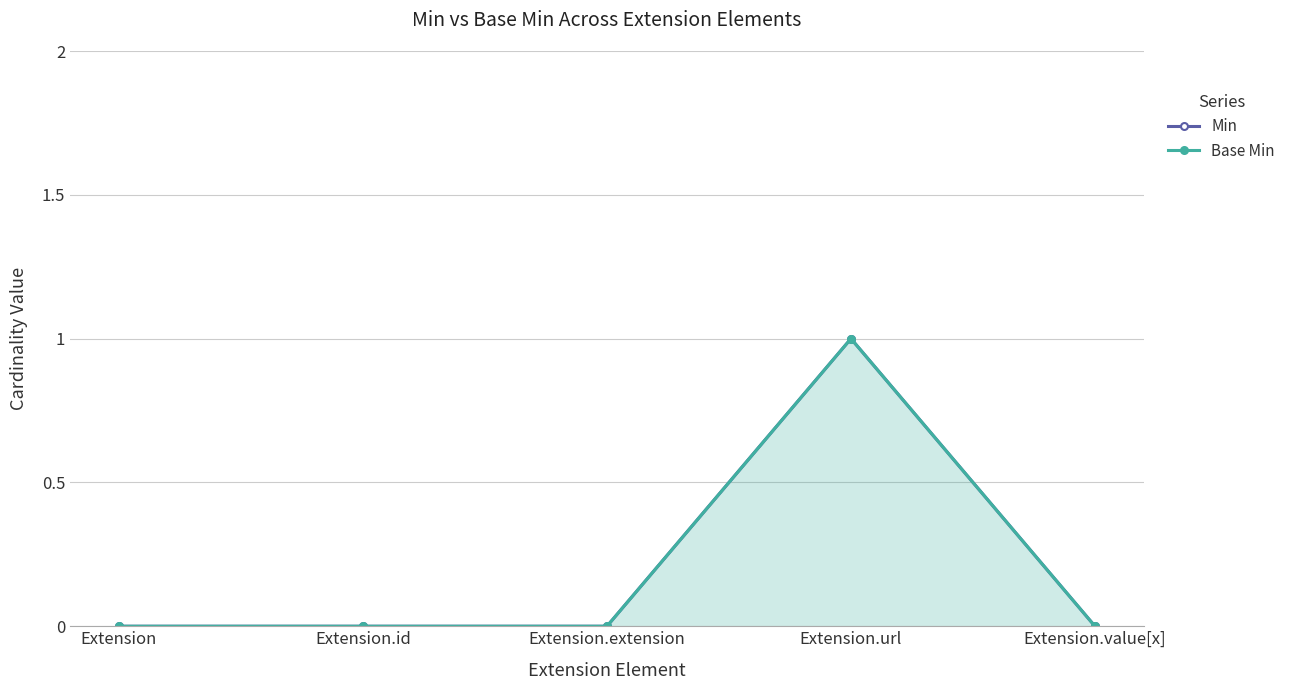

Is it true that Base Min equals -1 at Extension?

False